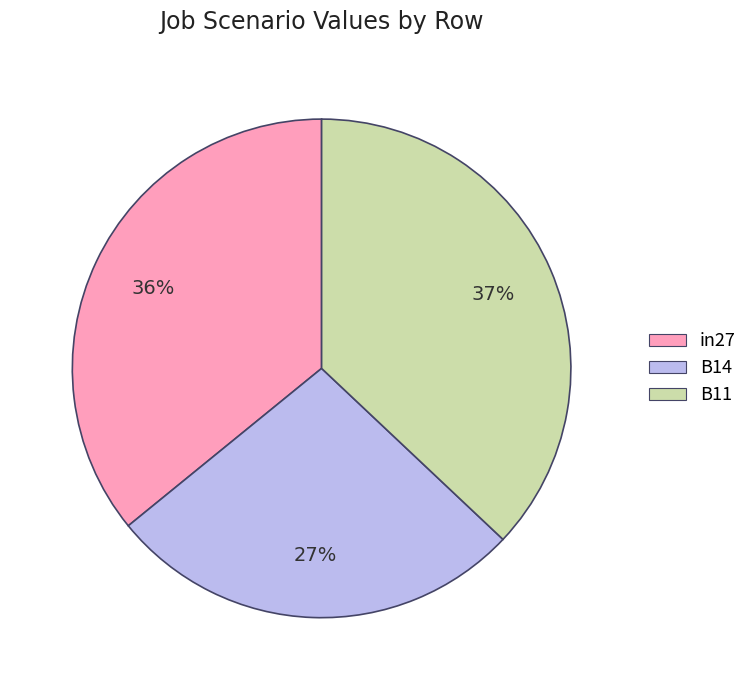

Rank the categories by value from lowest to highest.

B14, in27, B11